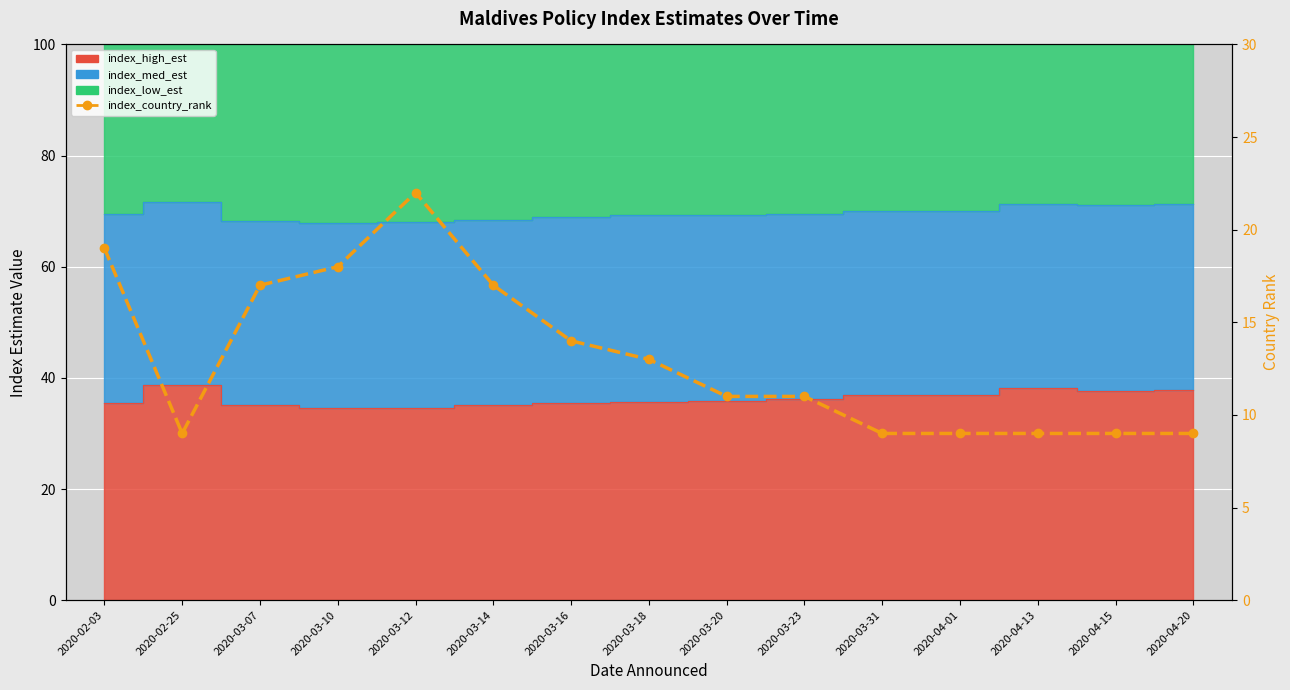

Reading left to right, list all the values displayed in this chart.

2020-02-03=19	2020-02-25=9	2020-03-07=17	2020-03-10=18	2020-03-12=22	2020-03-14=17	2020-03-16=14	2020-03-18=13	2020-03-20=11	2020-03-23=11	2020-03-31=9	2020-04-01=9	2020-04-13=9	2020-04-15=9	2020-04-20=9